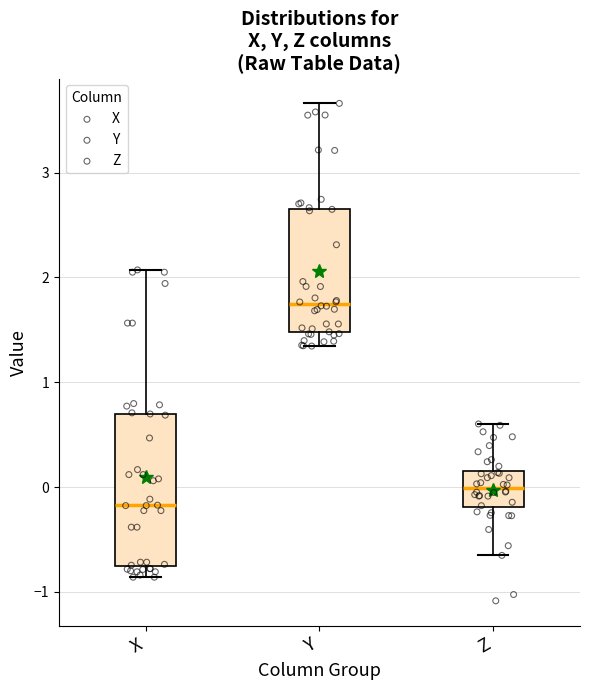

Reading left to right, read every box against the y-axis: the position of its median line, the range the box covers, and the ends of its whiskers. The values are not printed on the chart, so give them approximately, as read against the axis.

X: median -0.2, box -0.8 to 0.7, whiskers -0.9 to 2.1
Y: median 1.7, box 1.5 to 2.7, whiskers 1.3 to 3.7
Z: median 0.0, box -0.2 to 0.2, whiskers -0.7 to 0.6